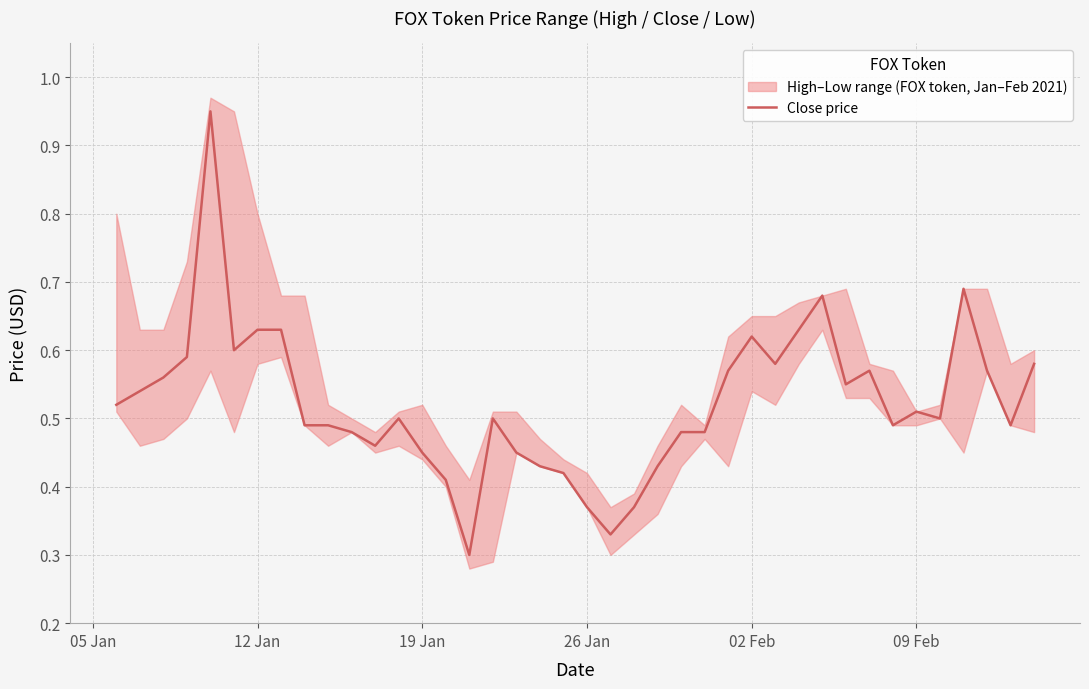

The value at 12 Jan is 0.2. True or false?

False